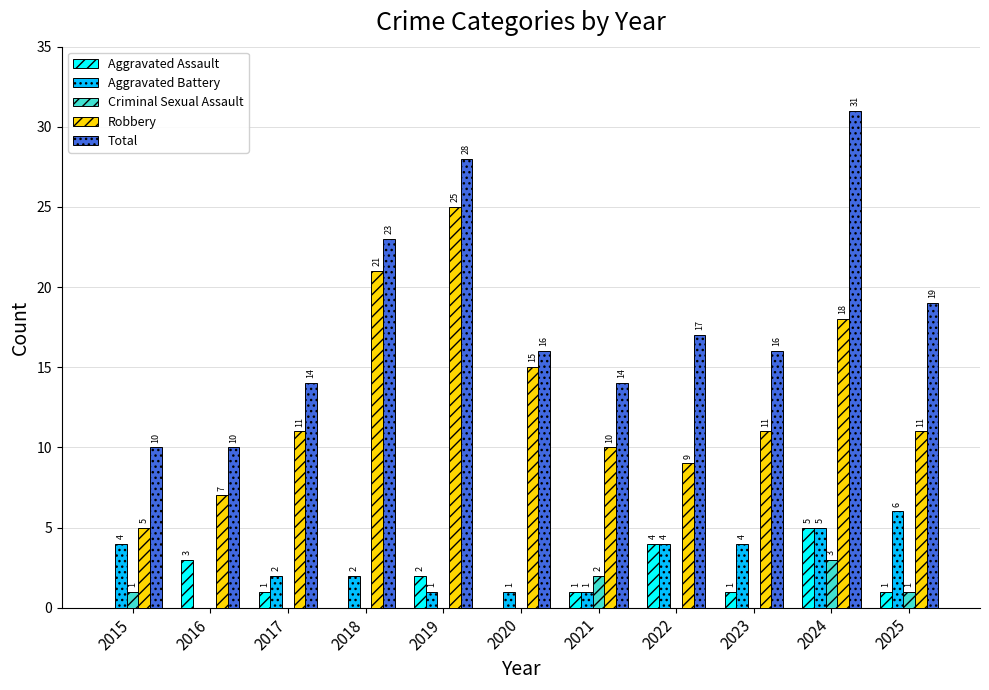

Reading right to left, extract all data points from this chart.

Aggravated Assault: 1	5	1	4	1	0	2	0	1	3	0
Aggravated Battery: 6	5	4	4	1	1	1	2	2	0	4
Criminal Sexual Assault: 1	3	0	0	2	0	0	0	0	0	1
Robbery: 11	18	11	9	10	15	25	21	11	7	5
Total: 19	31	16	17	14	16	28	23	14	10	10